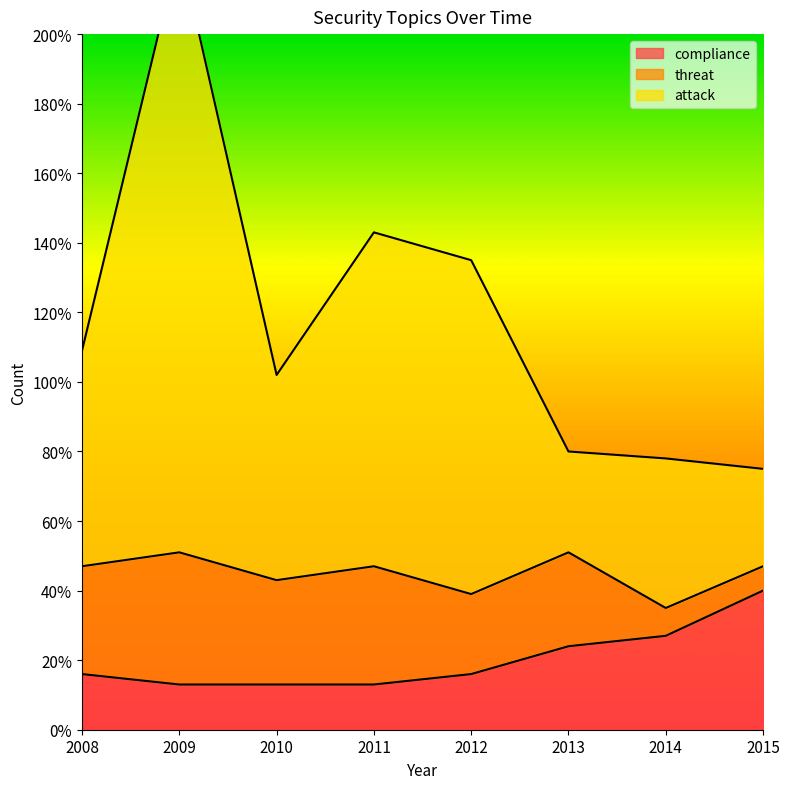

What is the lowest value of the attack series?

75